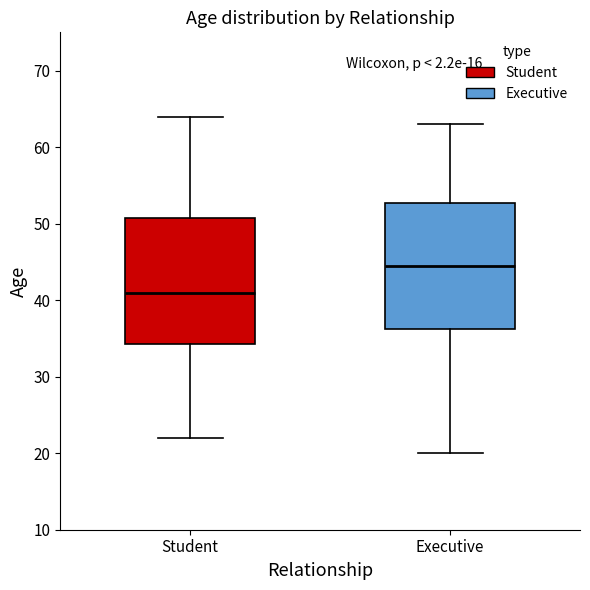

Reading left to right, read every box against the y-axis: the position of its median line, the range the box covers, and the ends of its whiskers. The values are not printed on the chart, so give them approximately, as read against the axis.

Student: median 41, box 34 to 51, whiskers 22 to 64
Executive: median 45, box 36 to 53, whiskers 20 to 63